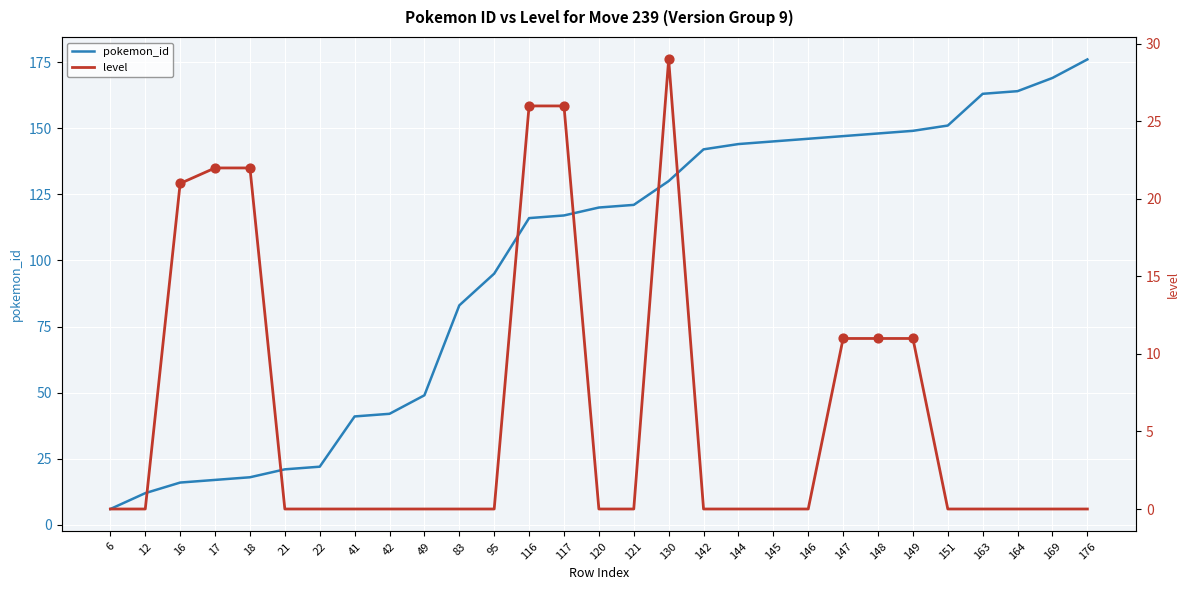

What is the total value across all series at 41?

41